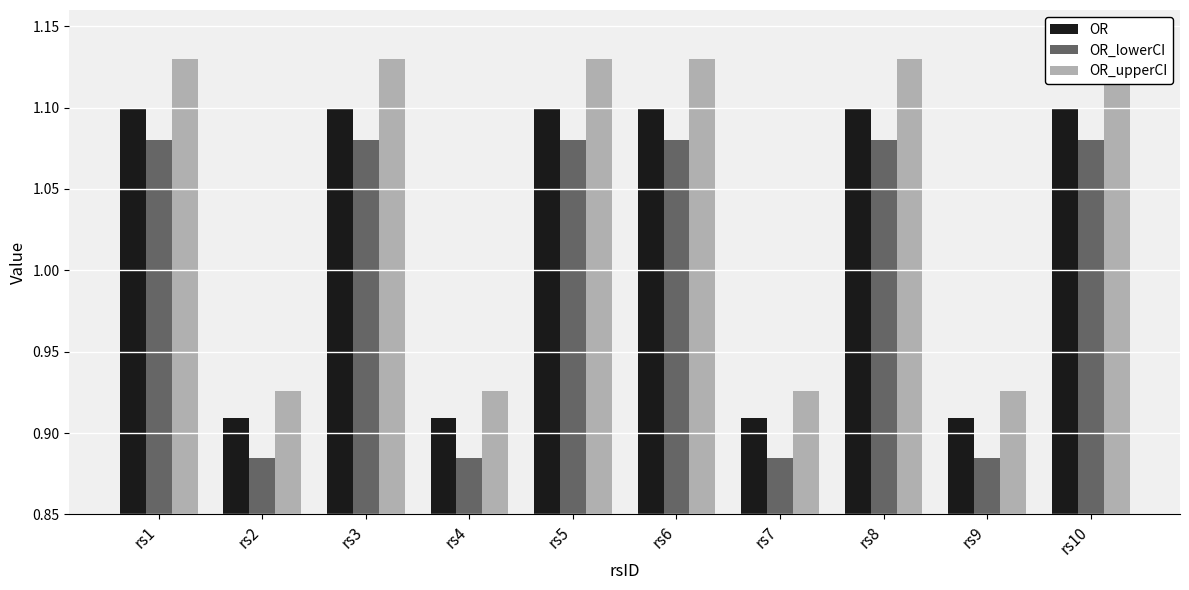

What is the average value of the OR series?

1.0